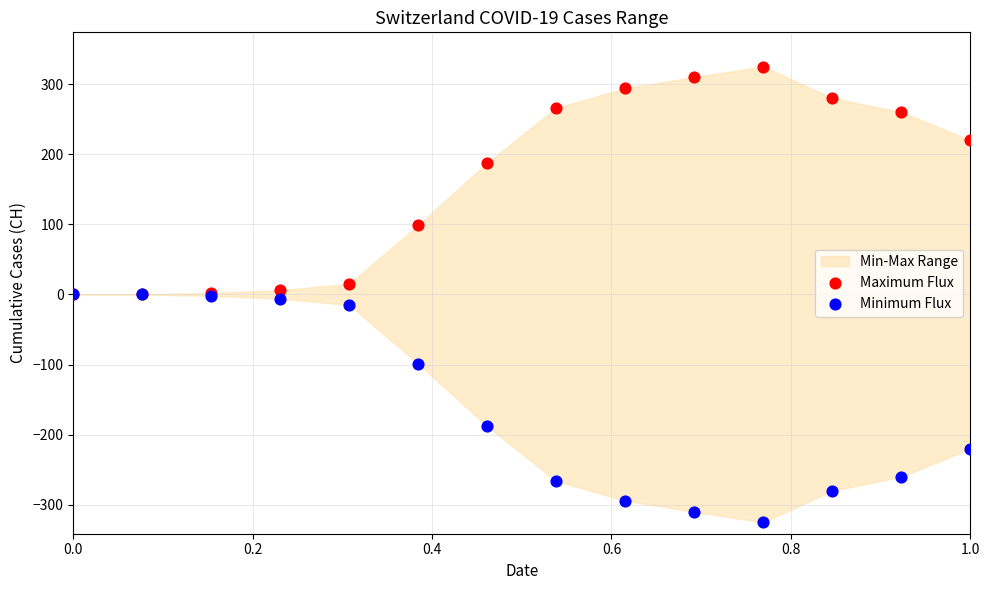

Which series contains the lowest Y value?

Minimum Flux